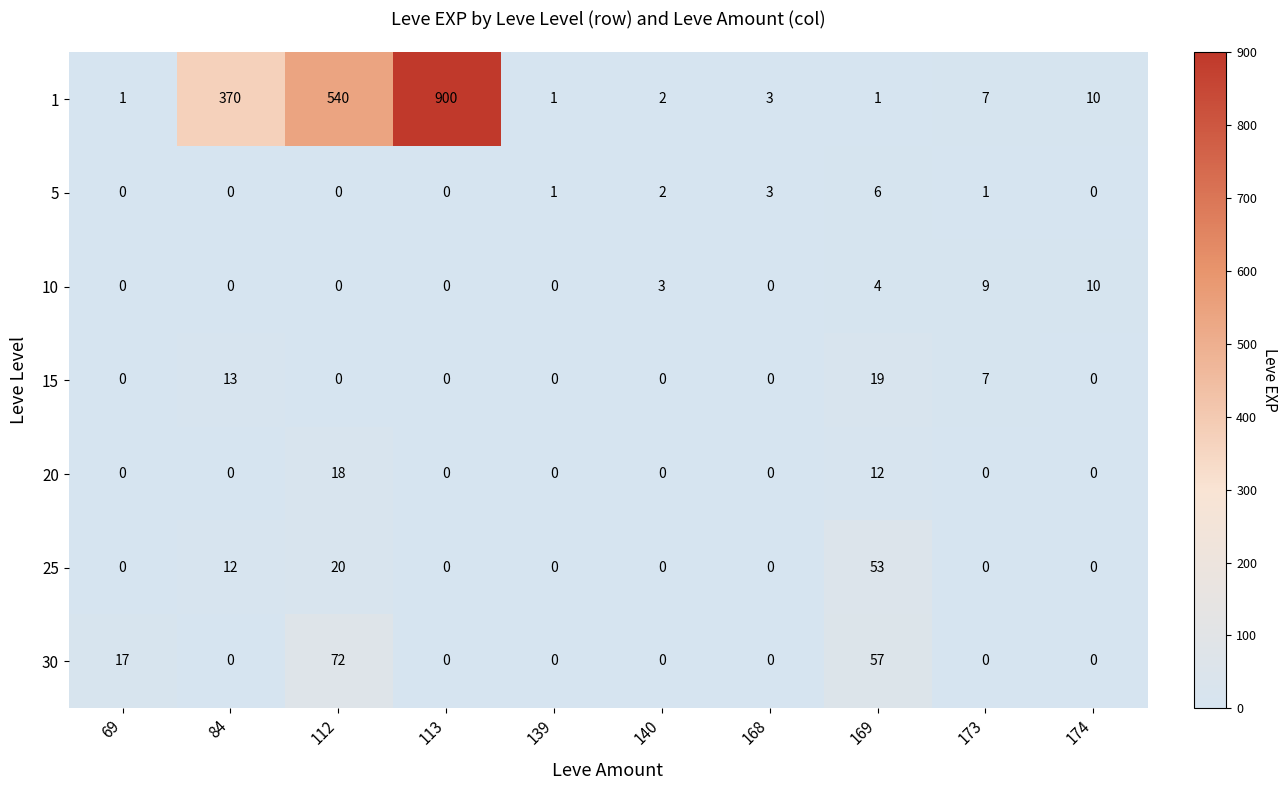

What is the difference between the highest and lowest values at 169?

56